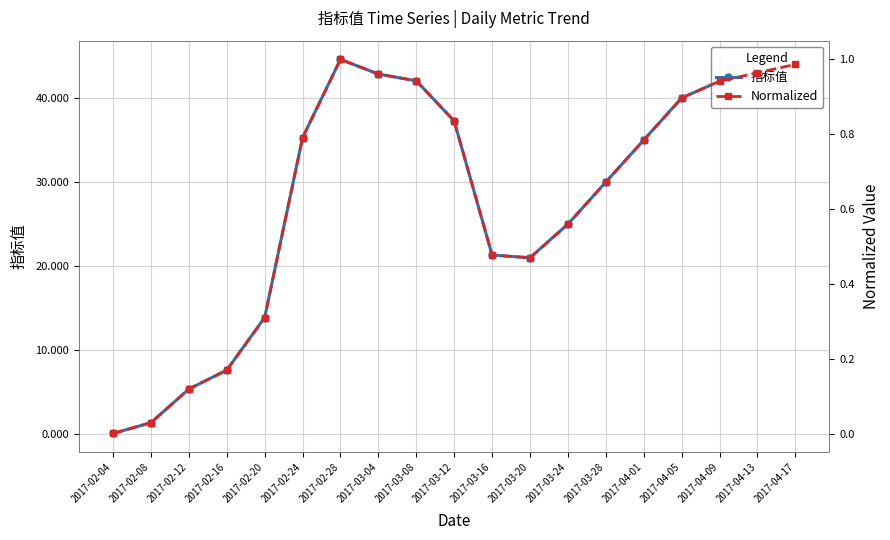

What is the difference between the maximum and minimum values in the 指标值 series?

44.5